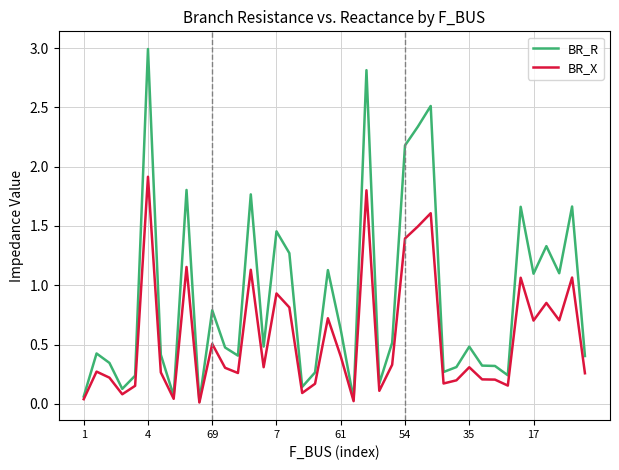

In BR_R, how many points are higher than both neighbors (excluding endpoints)?

13